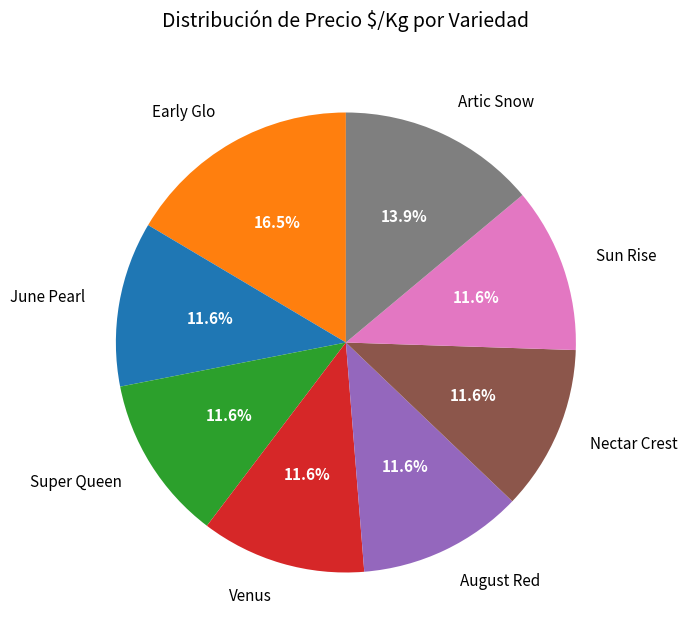

Count the number of slices in the pie.

8